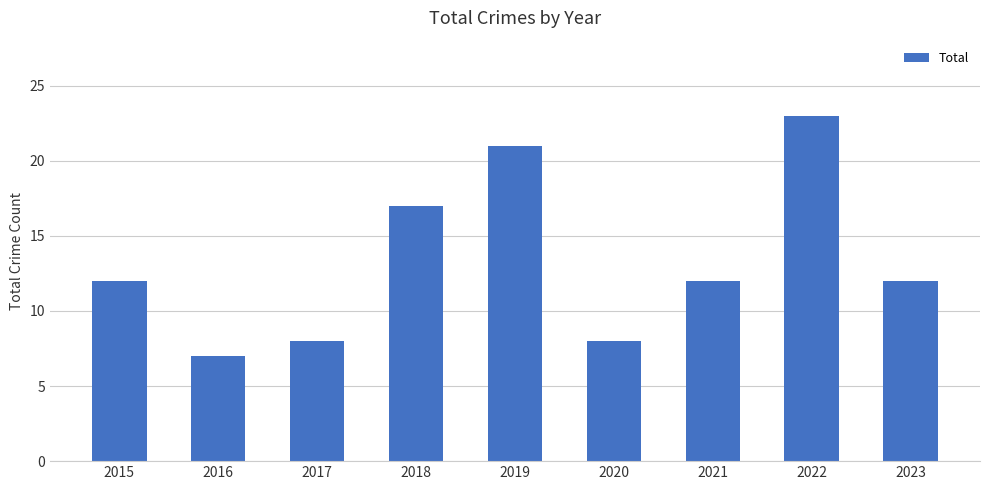

What is the difference between the values at 2015 and 2019?

9